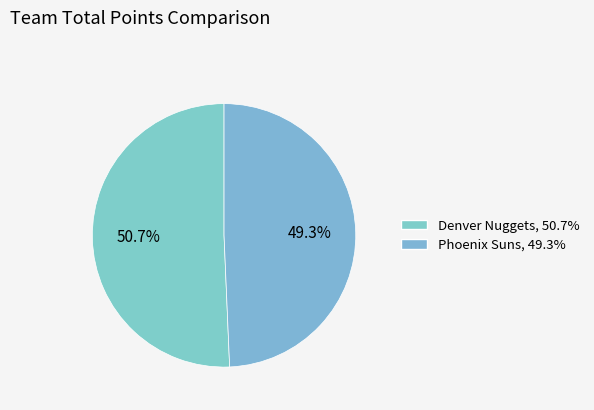

To the nearest percent, what is the combined percentage of Denver Nuggets and Phoenix Suns?

100%